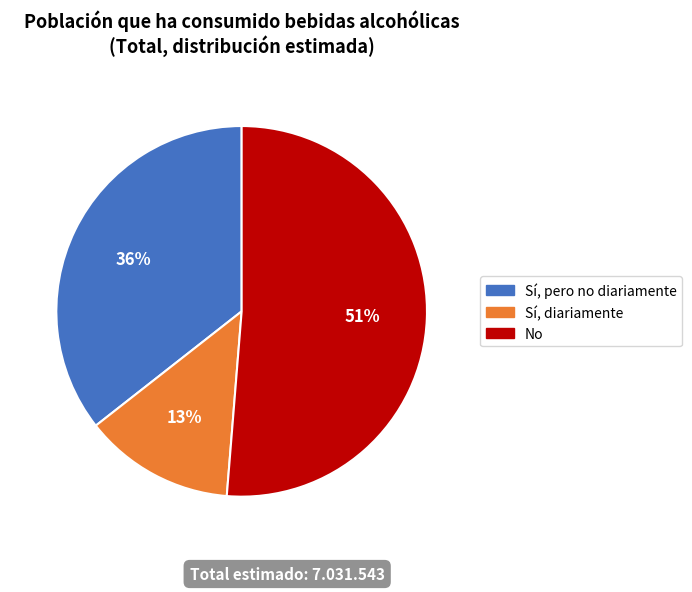

Does No represent more than half of the total?

Yes